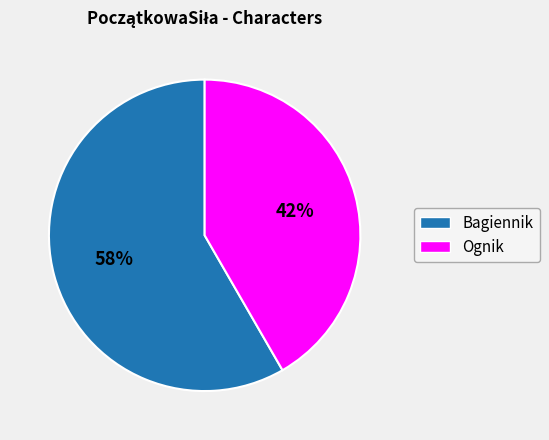

What percentage is the Ognik slice, to the nearest percent?

42%